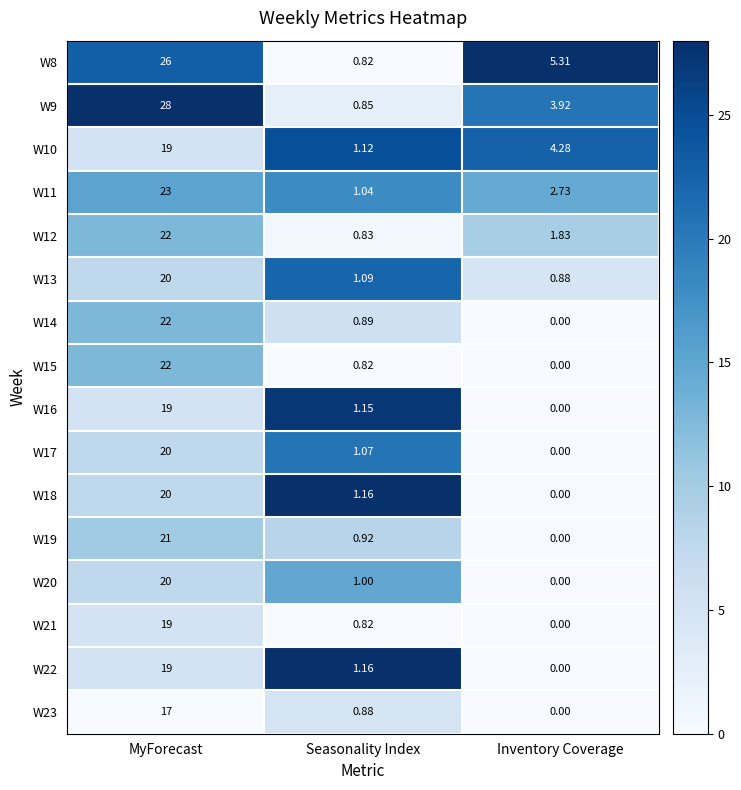

At which category is the sum across all series the highest?

MyForecast